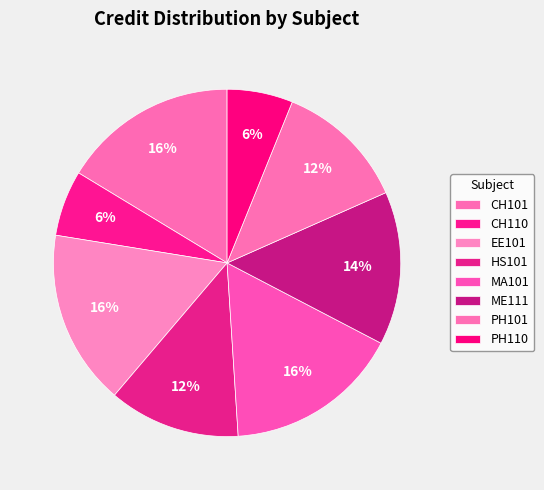

Which slice is the largest?

CH101